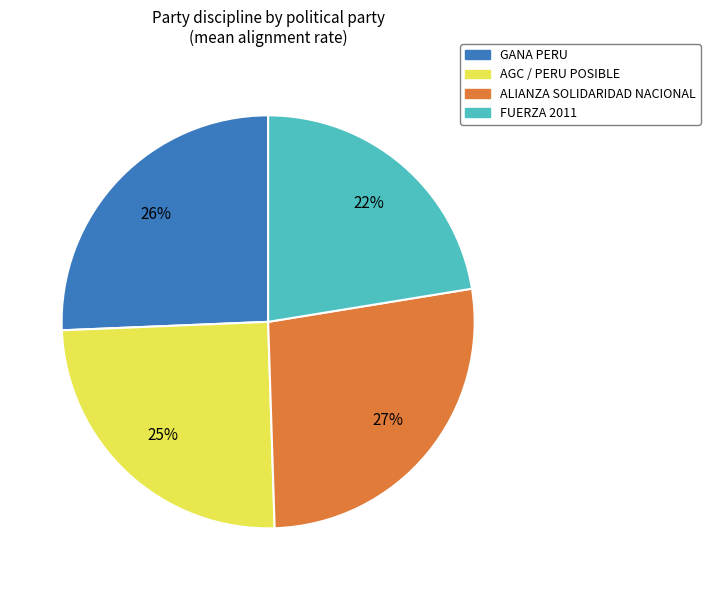

To the nearest percent, what is the difference between the largest and smallest slice percentages?

5%